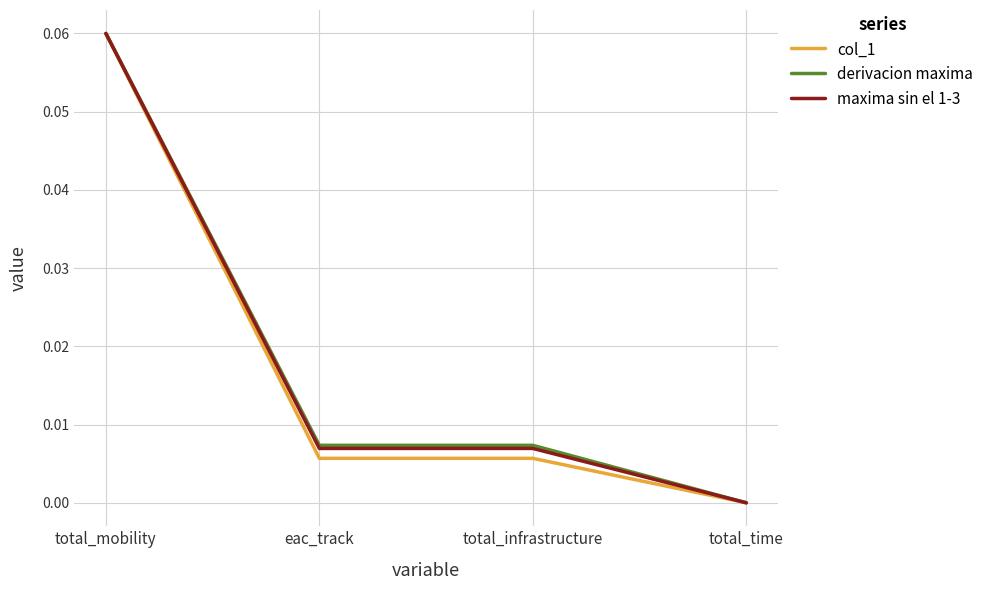

Is the value of derivacion maxima at total_mobility greater than the value of maxima sin el 1-3 at total_time?

Yes